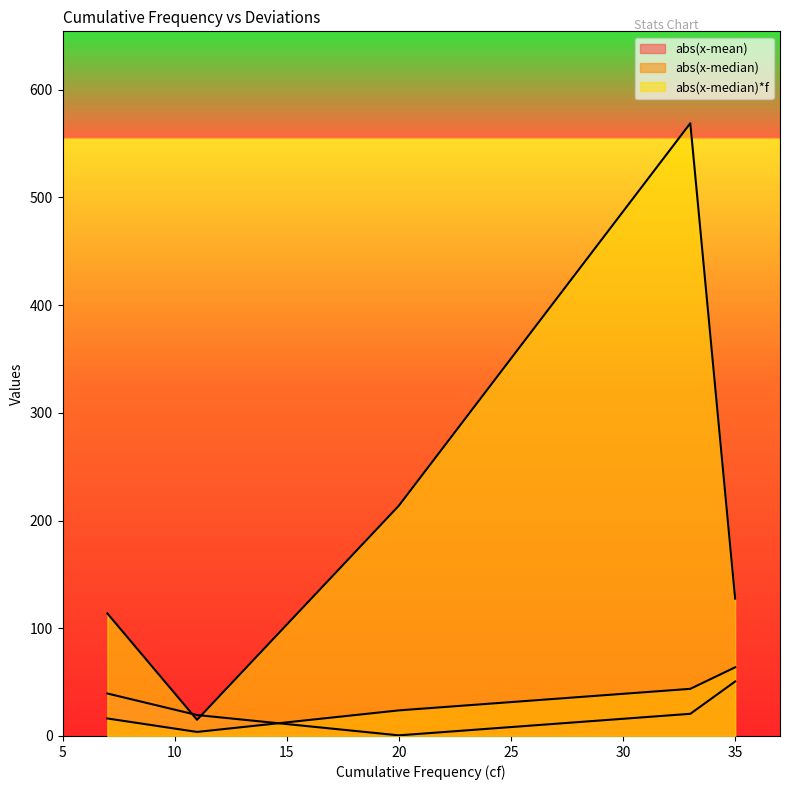

Rank the categories by abs(x-mean) value from lowest to highest.

20.0, 11.0, 33.0, 7.0, 35.0